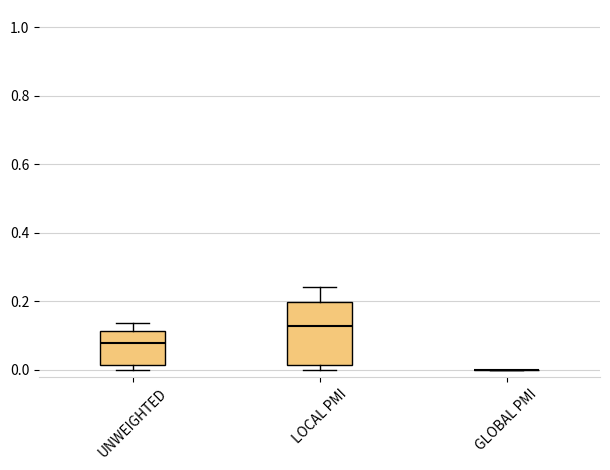

Reading left to right, read every box against the y-axis: the position of its median line, the range the box covers, and the ends of its whiskers. The values are not printed on the chart, so give them approximately, as read against the axis.

UNWEIGHTED: median 0.08, box 0.02 to 0.12, whiskers 0.00 to 0.14
LOCAL PMI: median 0.12, box 0.02 to 0.20, whiskers 0.00 to 0.24
GLOBAL PMI: box collapsed to a line at 0.00, whiskers 0.00 to 0.00